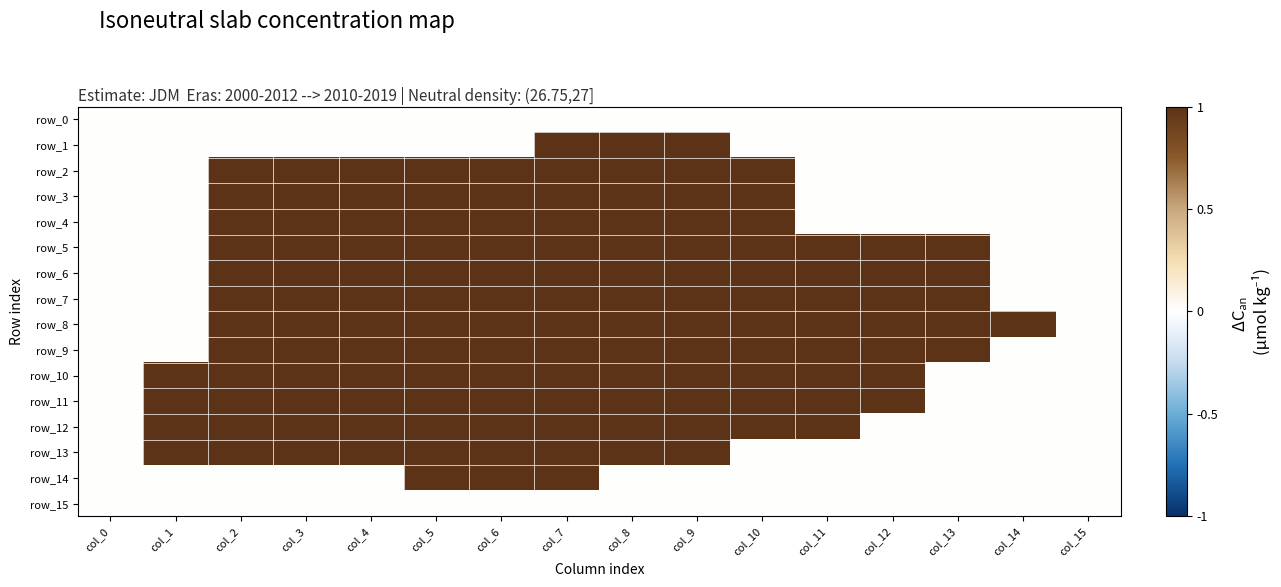

Between col_12 and col_8, which is larger?

col_12